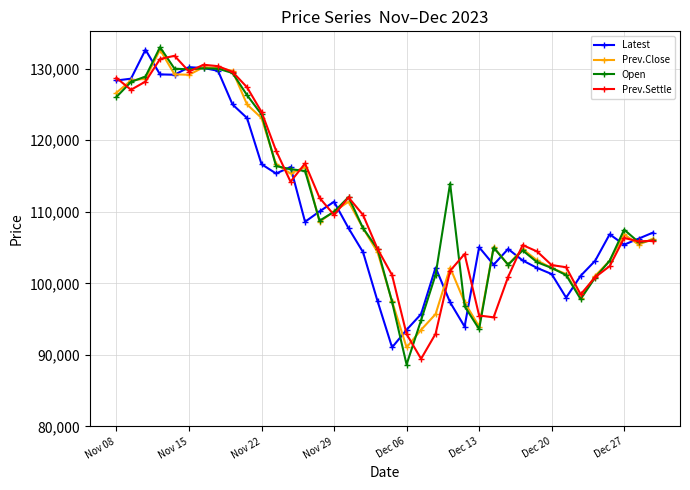

True or false: Latest has more than 0 points higher than both neighbors.

True